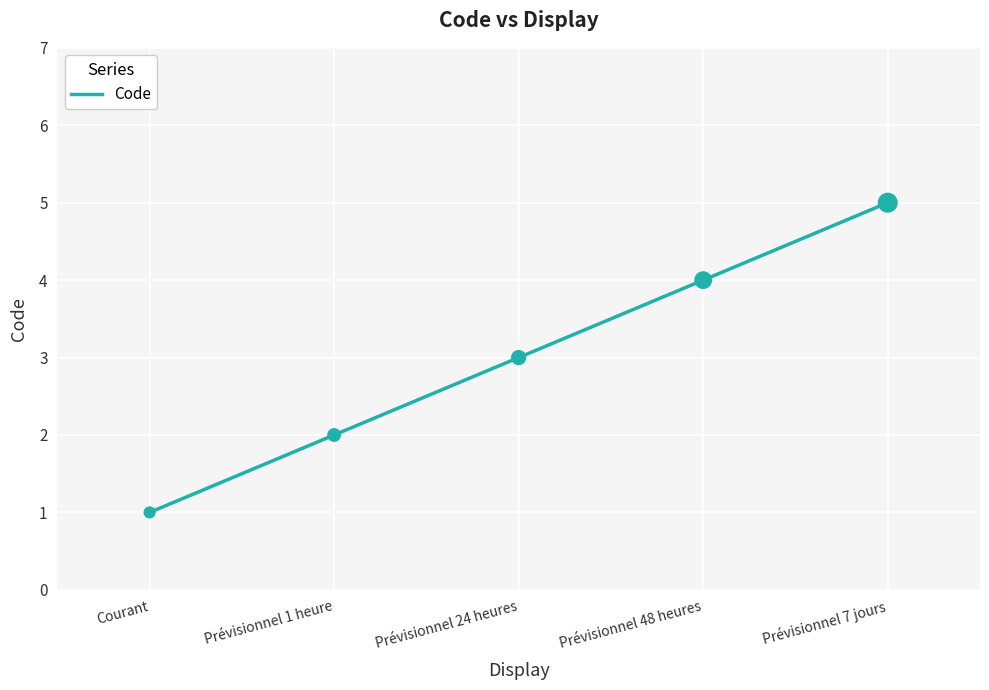

What is the change in value from Prévisionnel 1 heure to Prévisionnel 48 heures?

+2